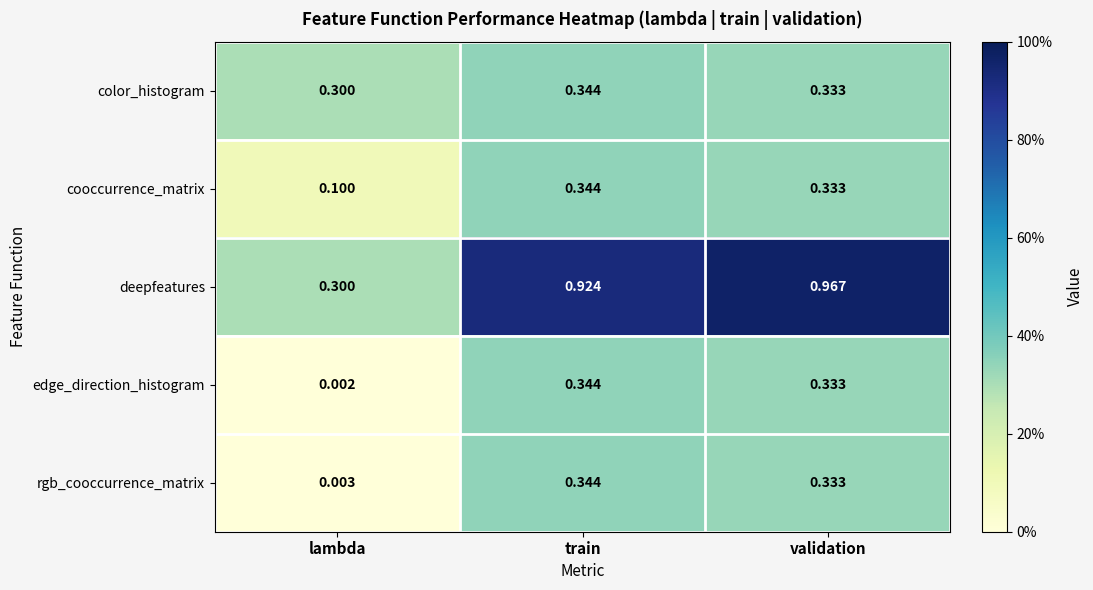

At which label is edge_direction_histogram closest to 0?

lambda